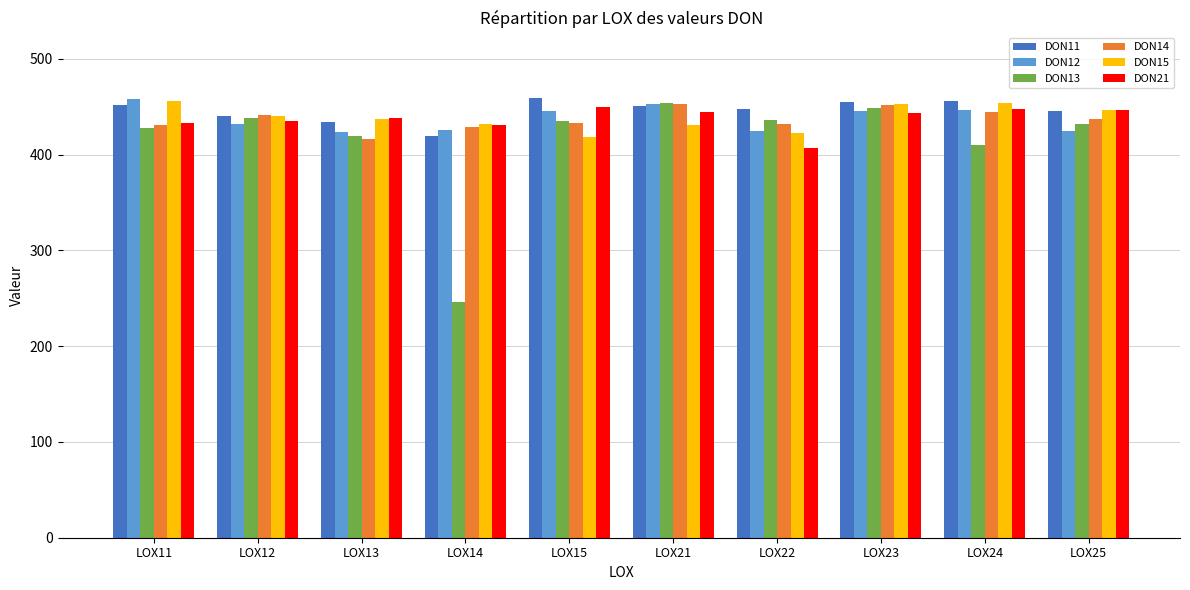

At which label does DON14 reach its minimum?

LOX13